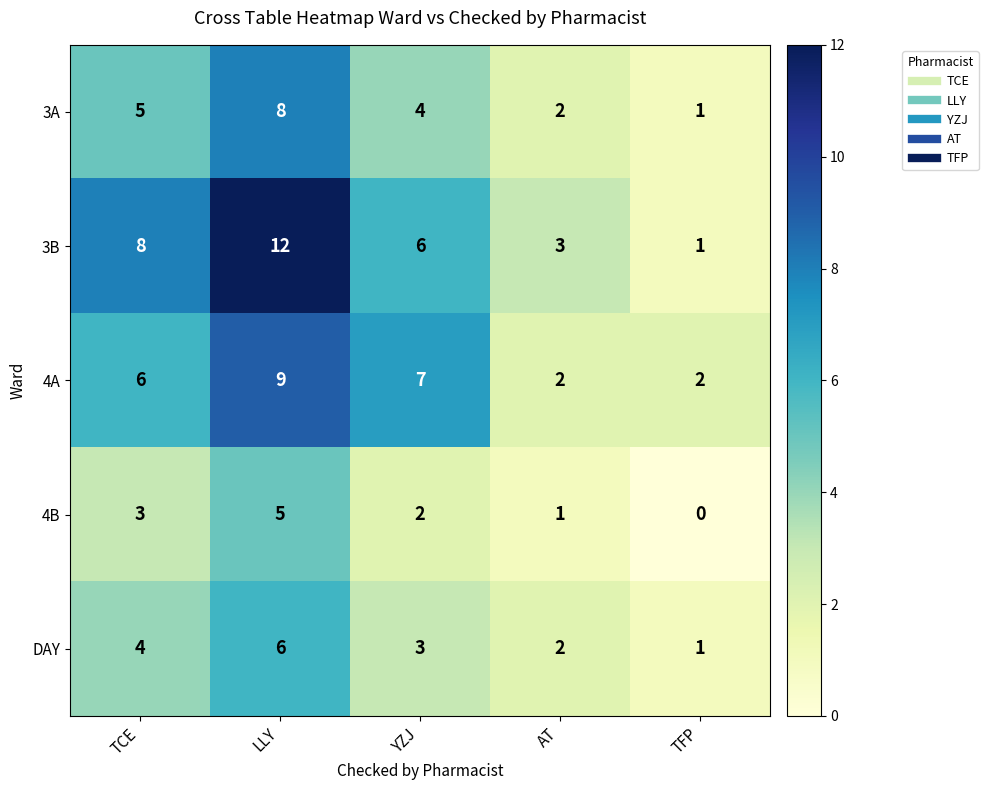

At which label is 4B closest to 2?

YZJ